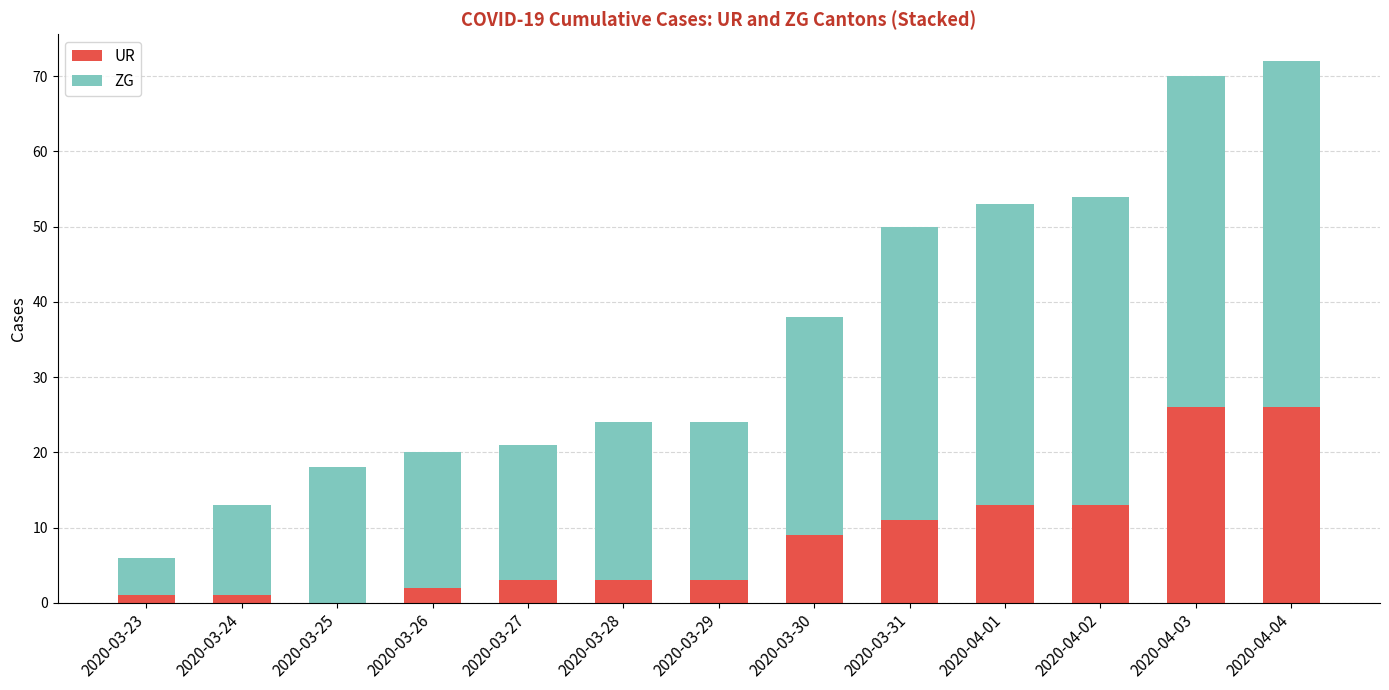

The value of UR at 2020-04-01 is 18. True or false?

False